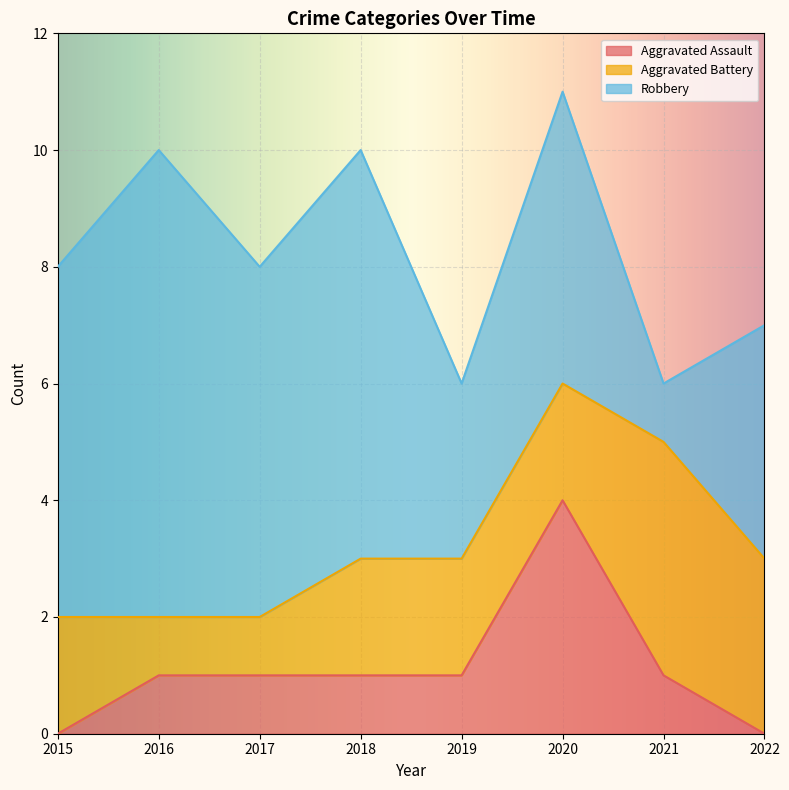

True or false: Aggravated Battery has a value of 2 at 2019.

True